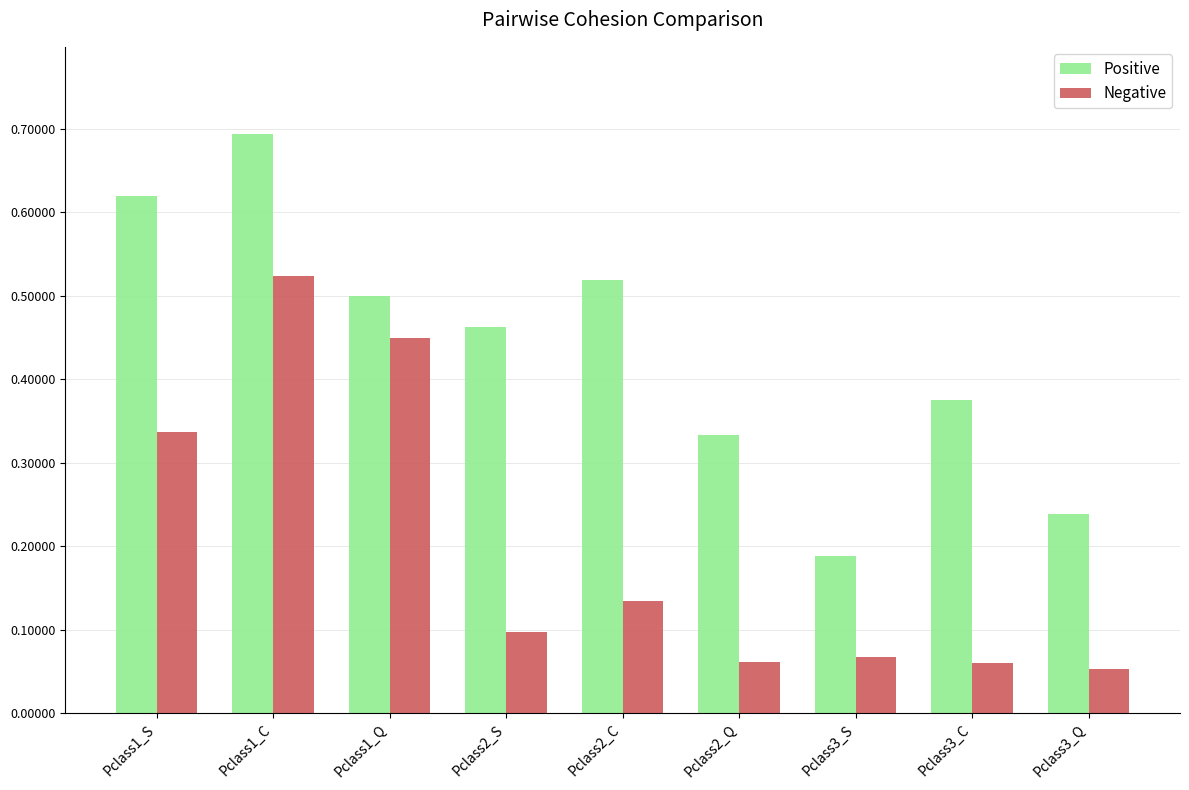

At which category is the sum across all series the highest?

Pclass1_C